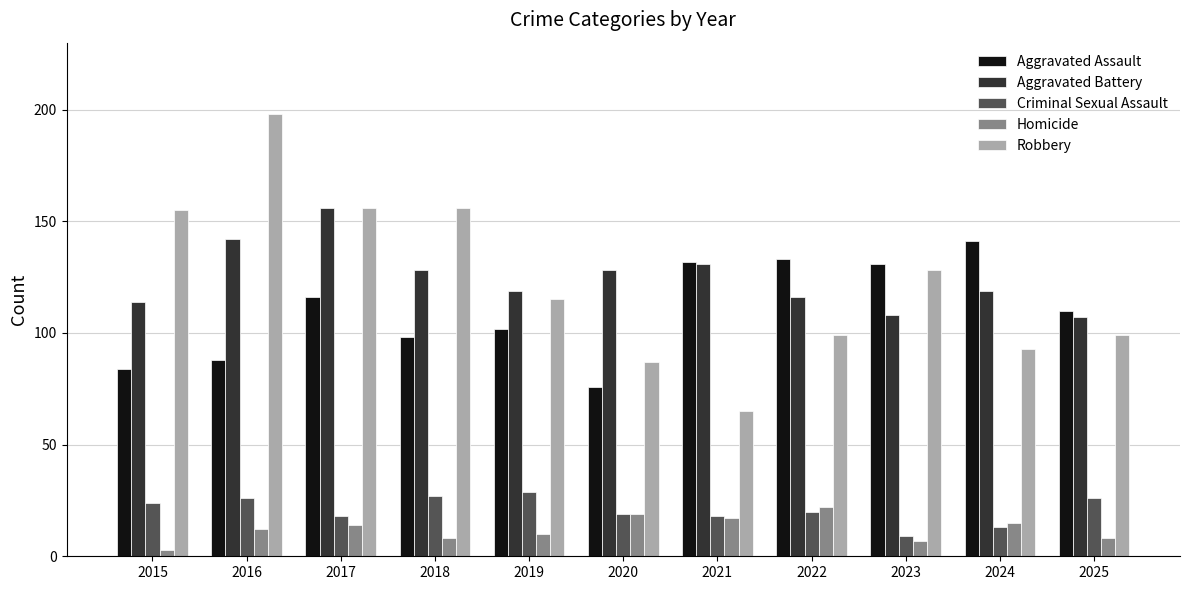

What is the difference between the highest and lowest values at 2023?

124